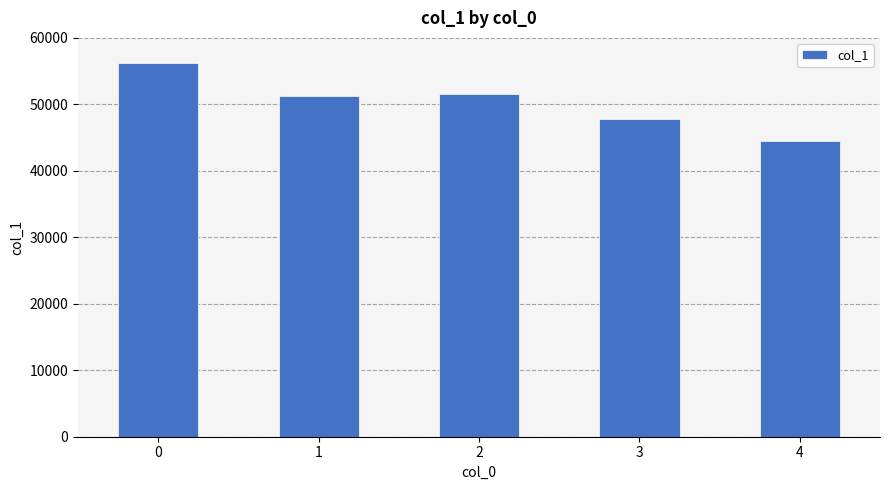

What is the maximum value shown in the chart?

56297